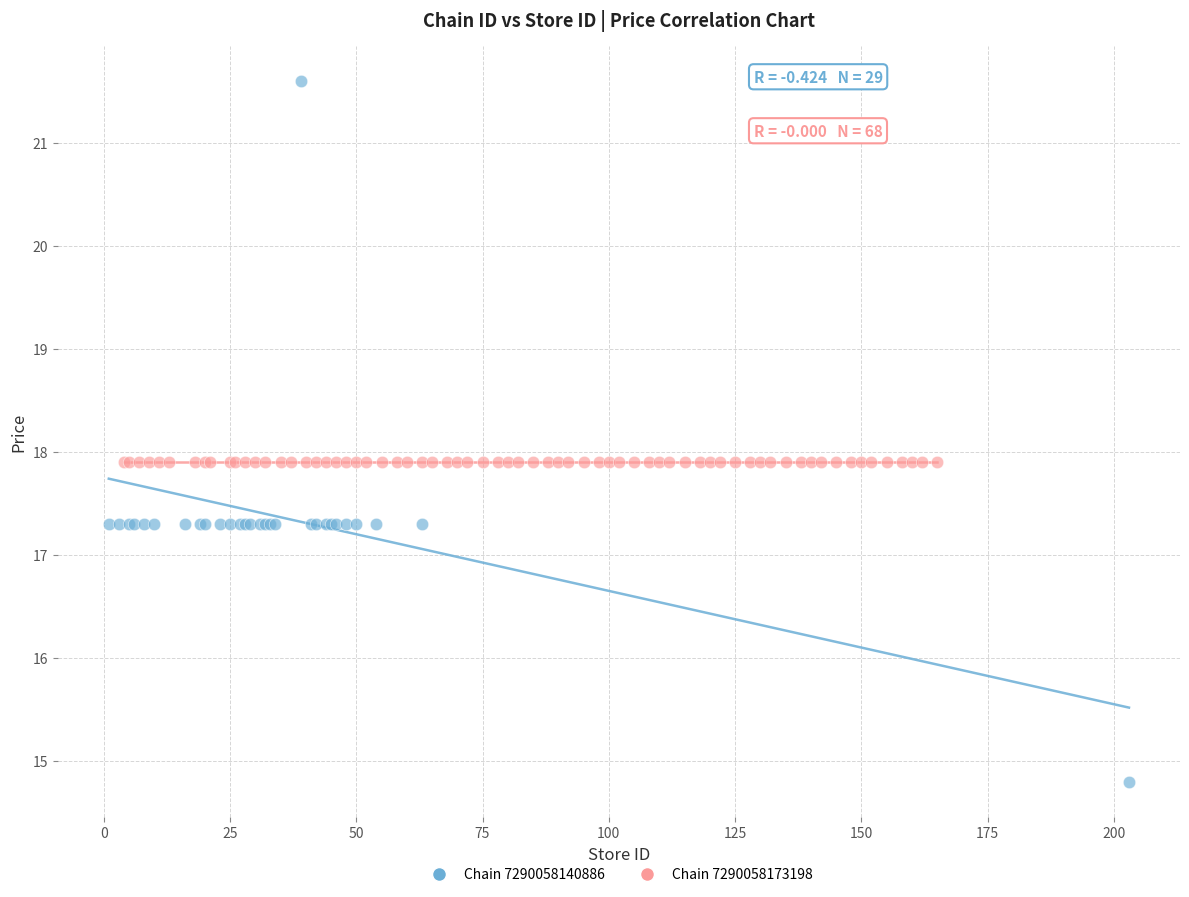

Which series reaches the maximum Y coordinate?

Chain 7290058140886